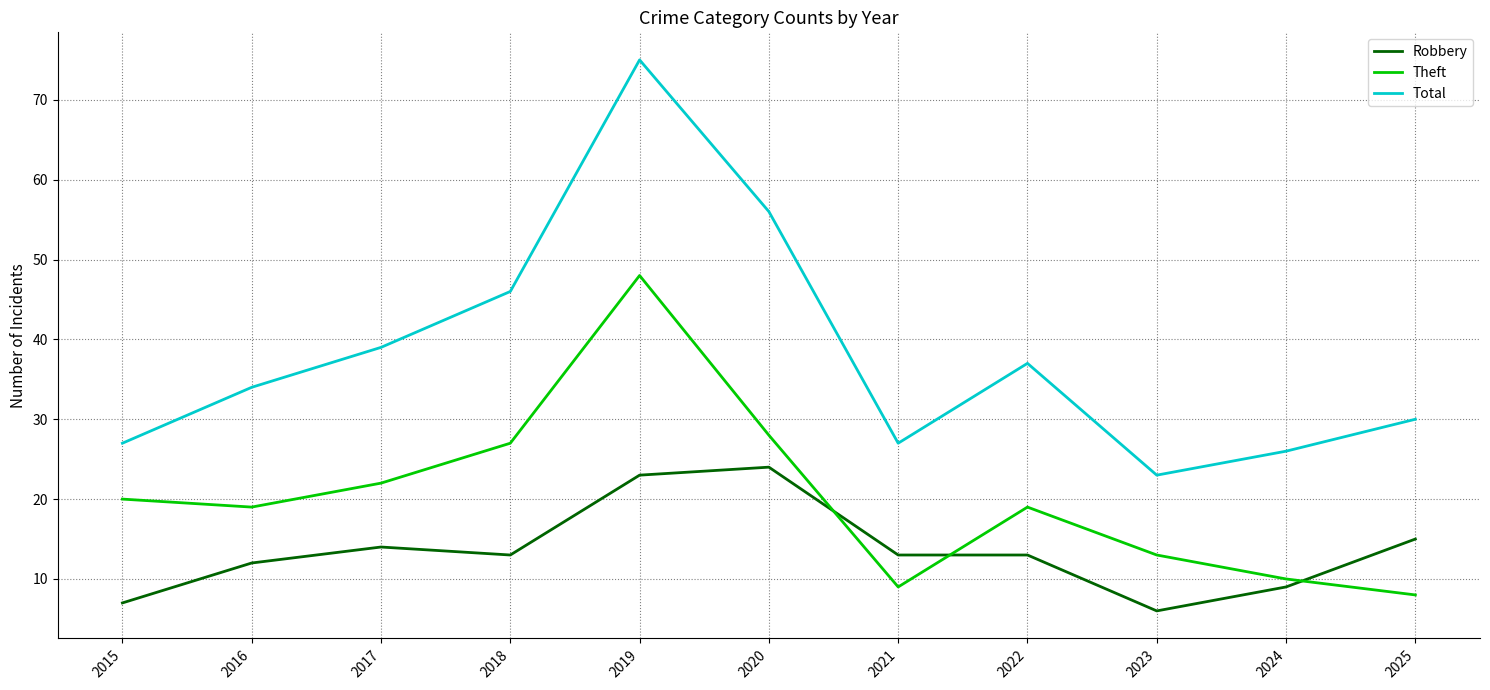

Rank the series by their average value, from lowest to highest.

Robbery, Theft, Total